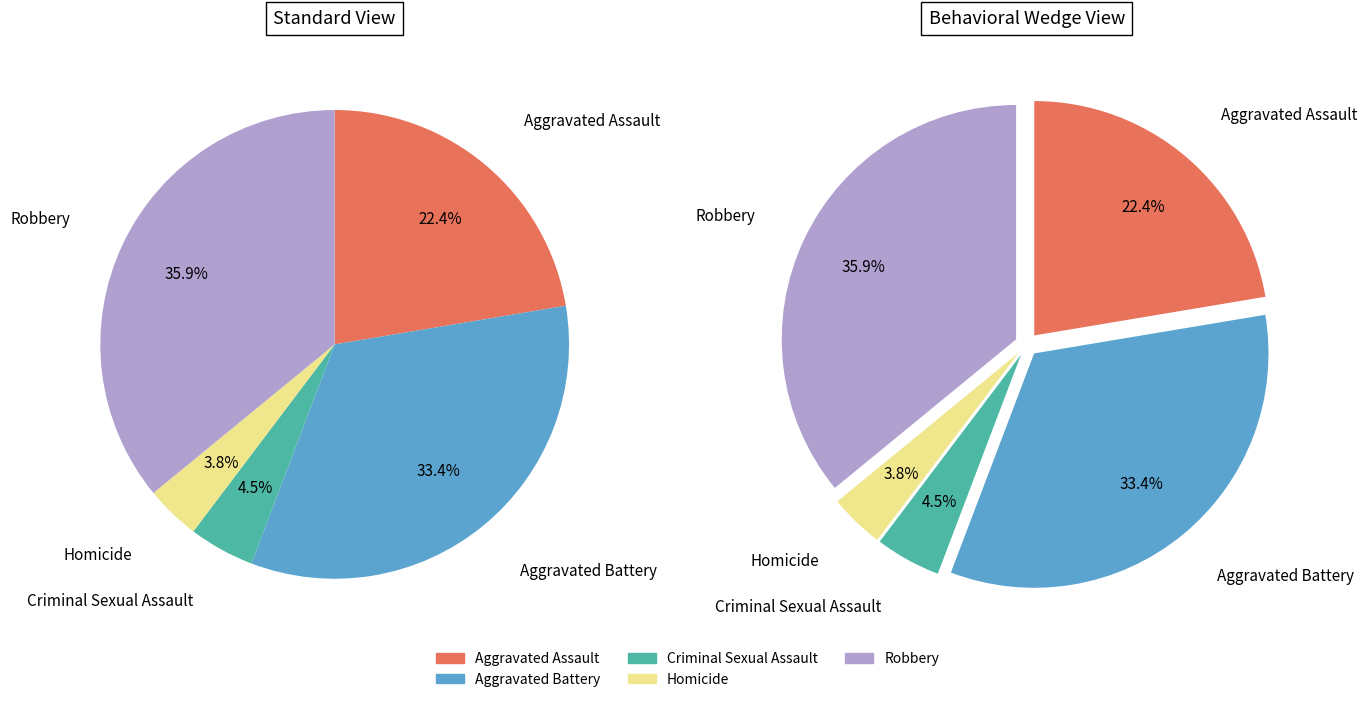

Between Aggravated Assault and Aggravated Battery, which is larger?

Aggravated Battery